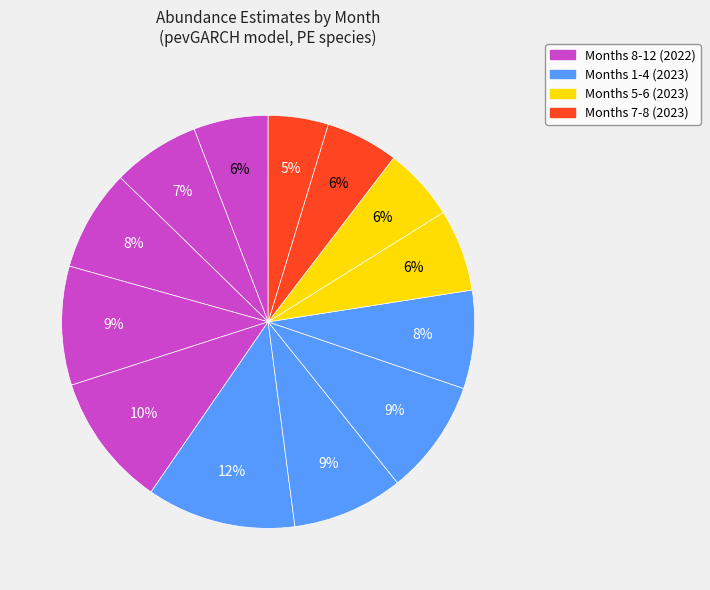

Count the number of slices in the pie.

13